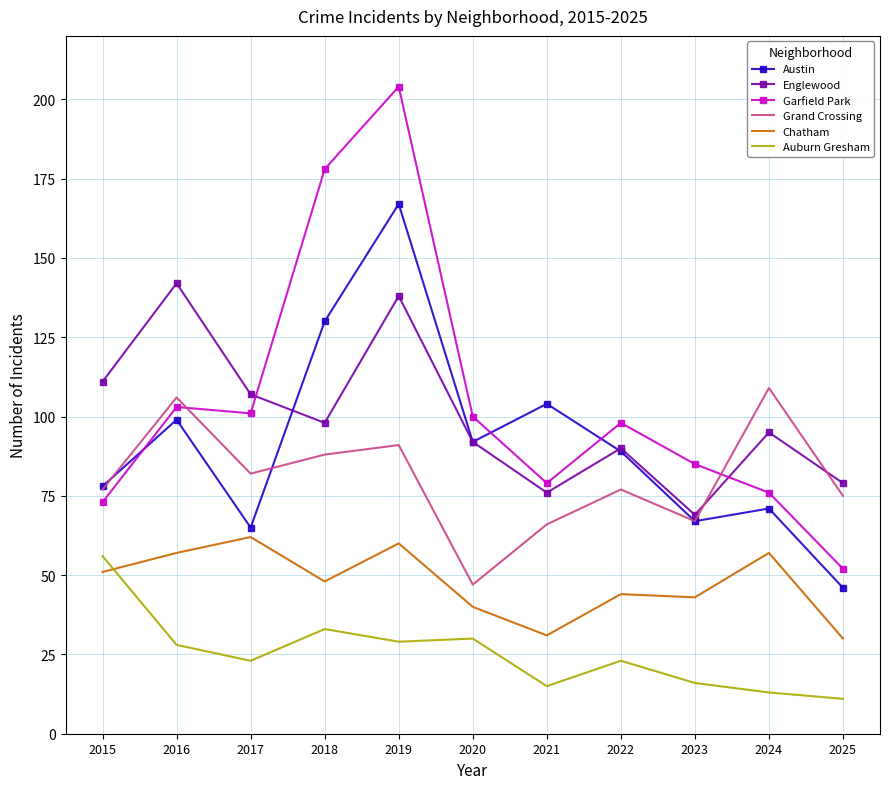

How many intersections are there between Englewood and Garfield Park?

2